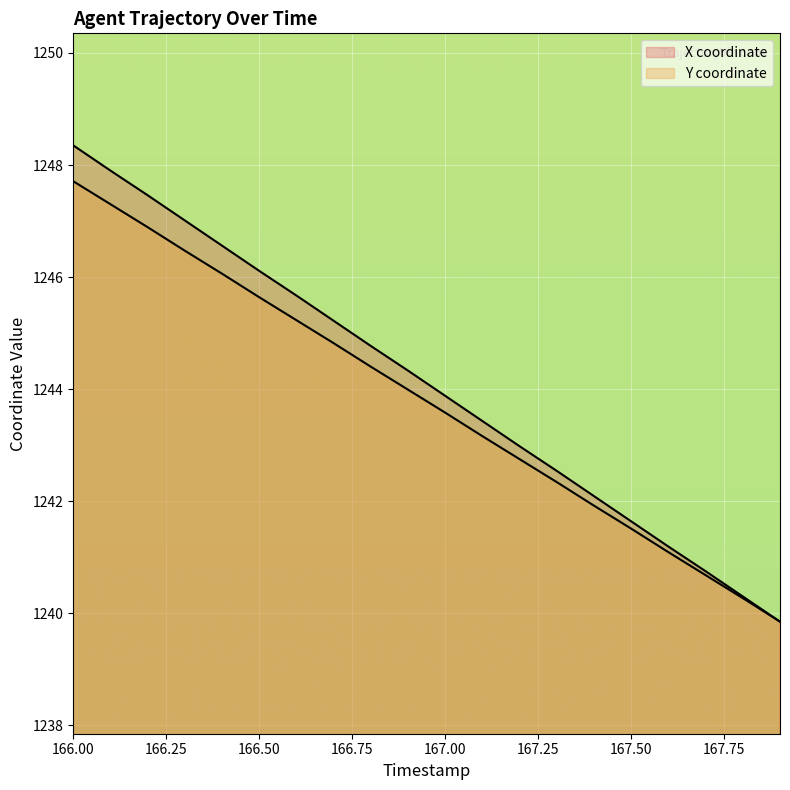

List the series in order of their peak value, highest first.

X, Y